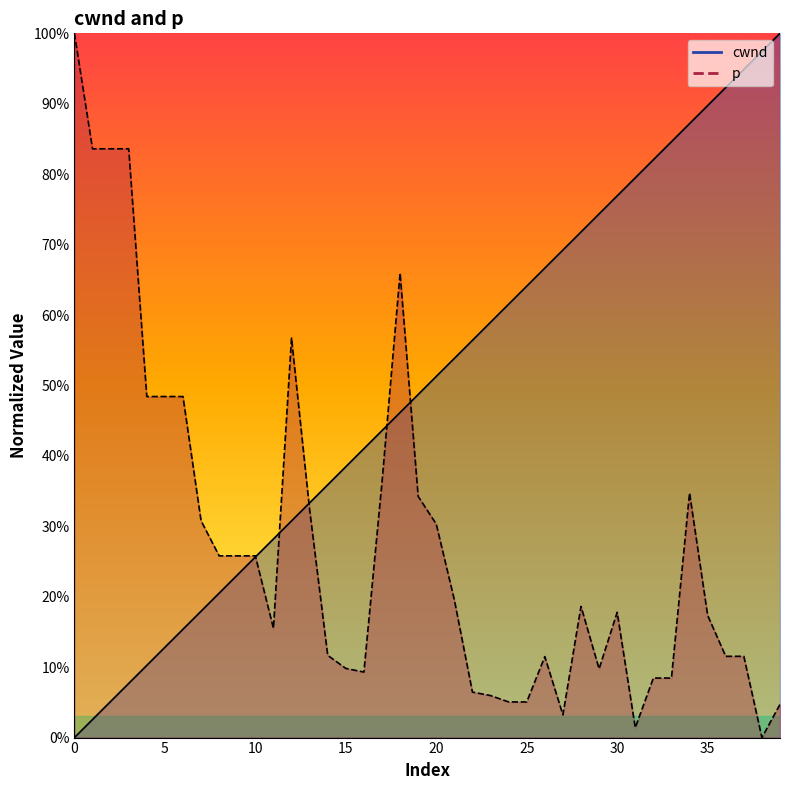

What is the average value of the p series?

0.3